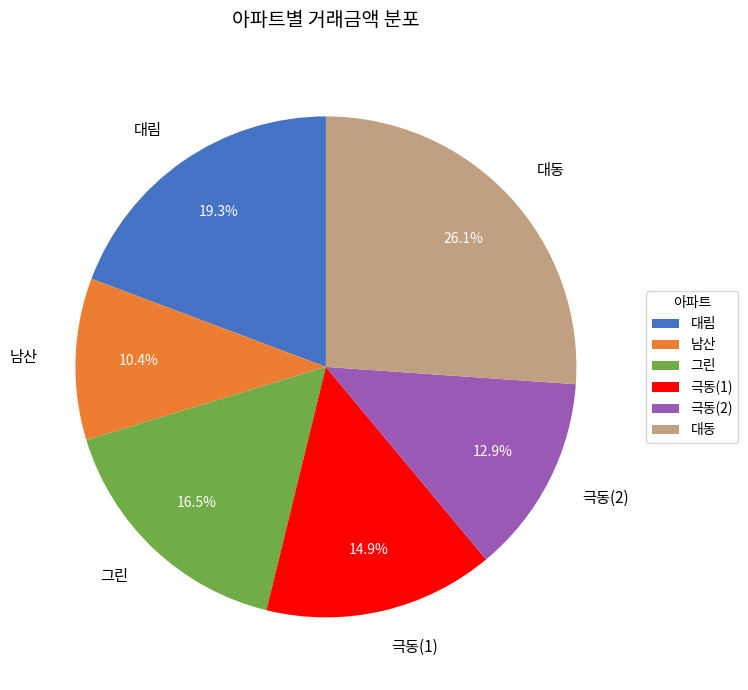

Which slice is the smallest?

남산